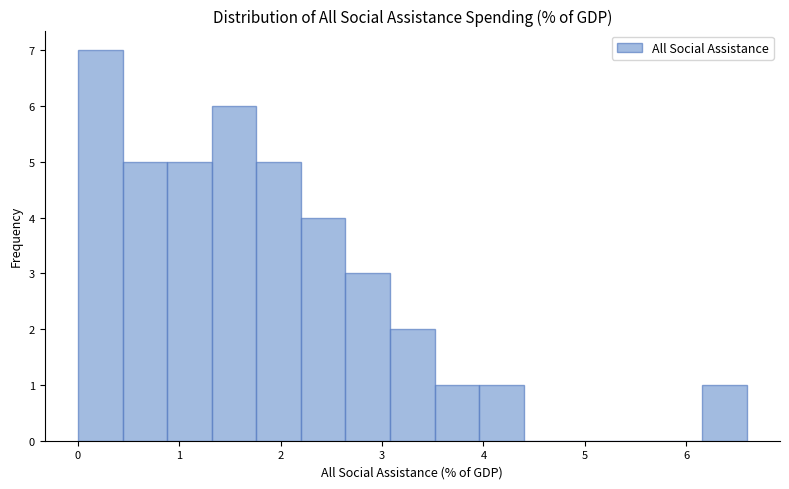

Reading left to right, transcribe this chart: for each bar, give the range it covers on the x-axis and its height. Neither the bar edges nor the heights are printed on the chart, so give them approximately, as read against the axes.

0.0 to 0.4: 7
0.4 to 0.9: 5
0.9 to 1.3: 5
1.3 to 1.8: 6
1.8 to 2.2: 5
2.2 to 2.6: 4
2.6 to 3.1: 3
3.1 to 3.5: 2
3.5 to 4.0: 1
4.0 to 4.4: 1
4.4 to 4.8: 0
4.8 to 5.3: 0
5.3 to 5.7: 0
5.7 to 6.2: 0
6.2 to 6.6: 1